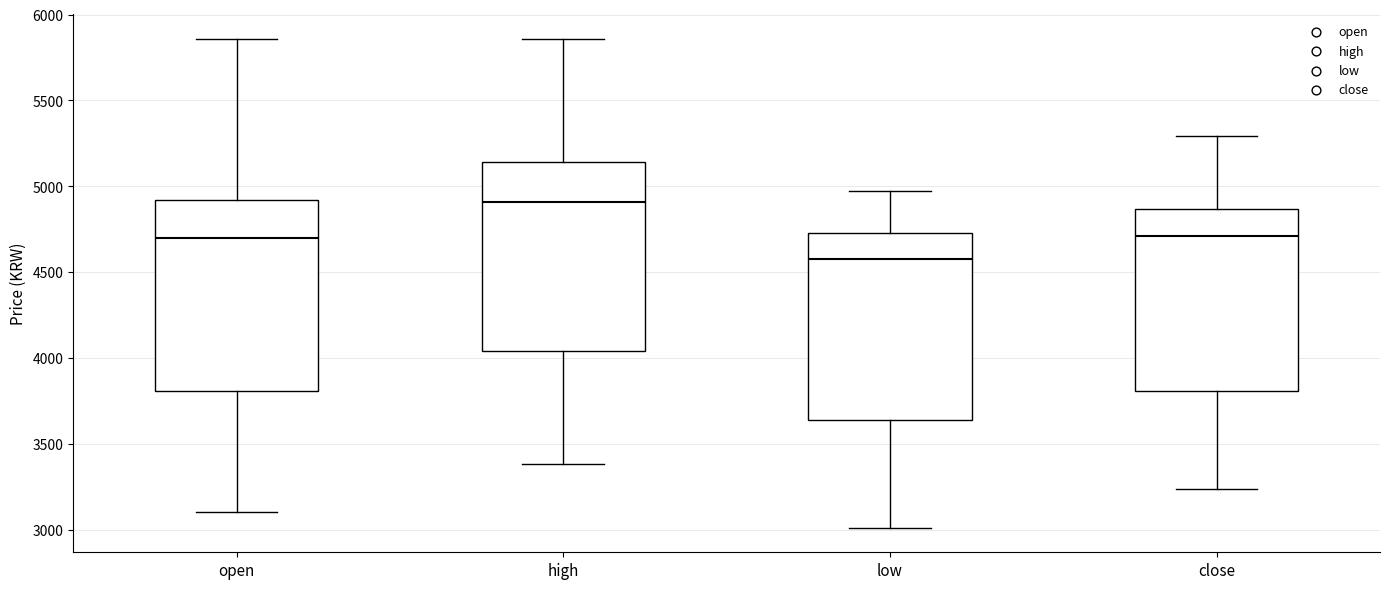

Where is the upper edge of the box for high on the y-axis? The values are not printed on the chart, so give them approximately, as read against the axis.

5150